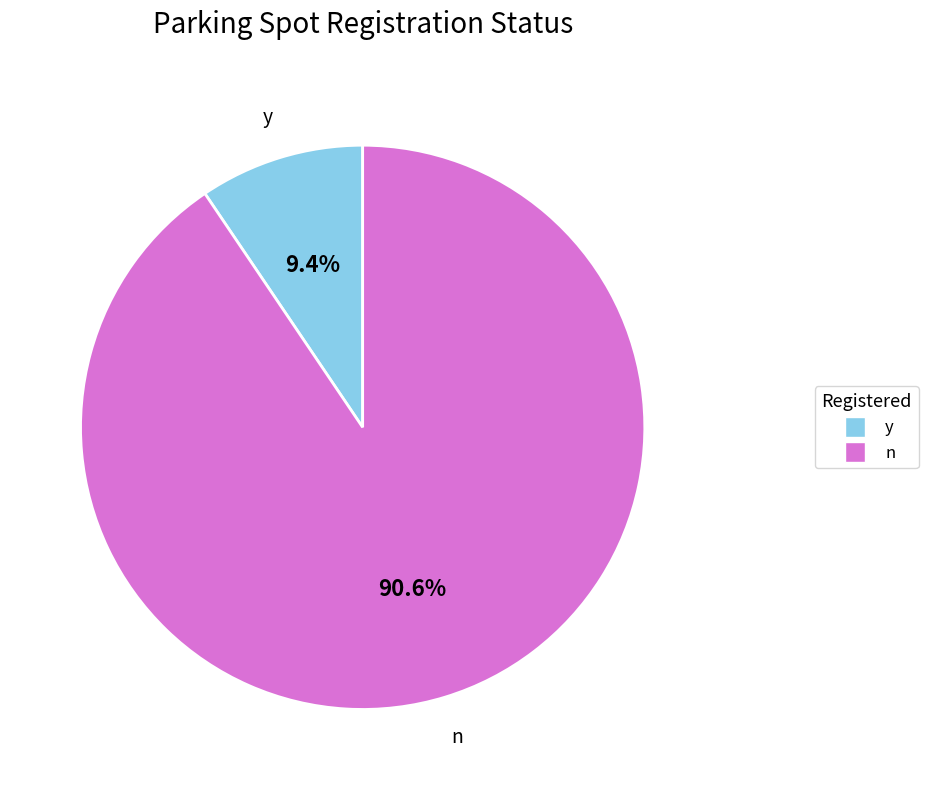

What percentage do y and n together represent?

100.0%